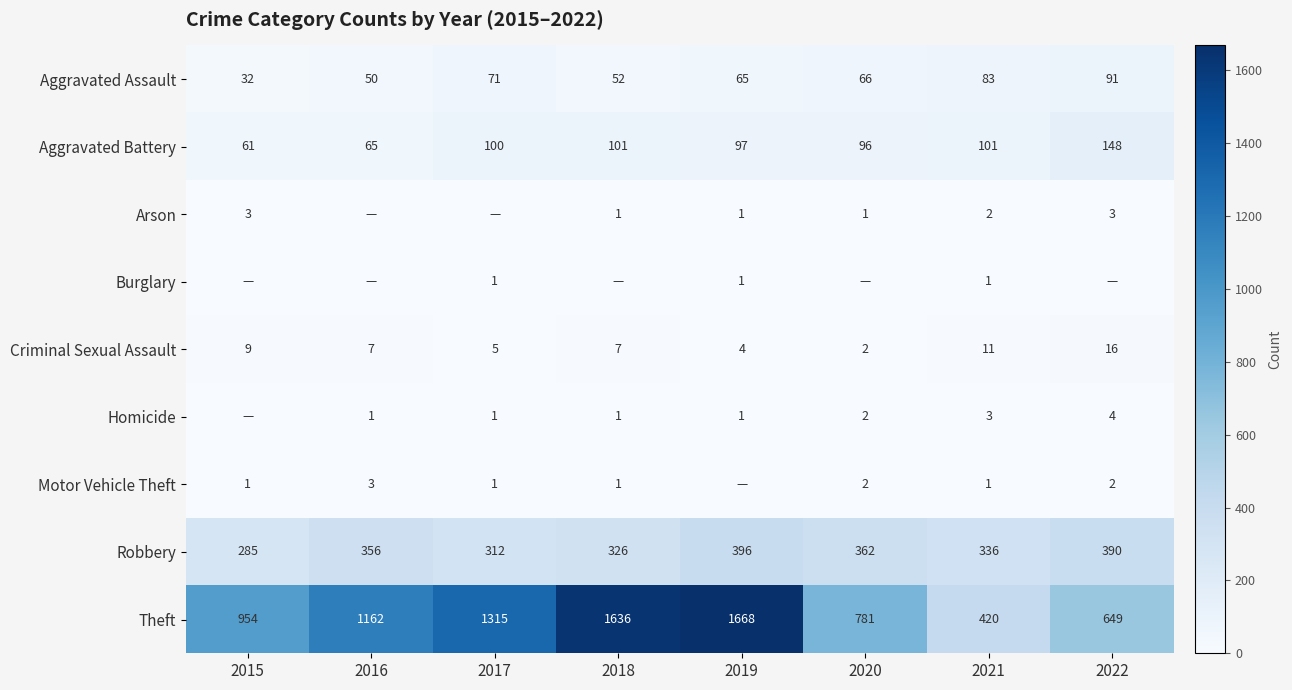

True or false: Arson has a value of 1 at 2019.

True